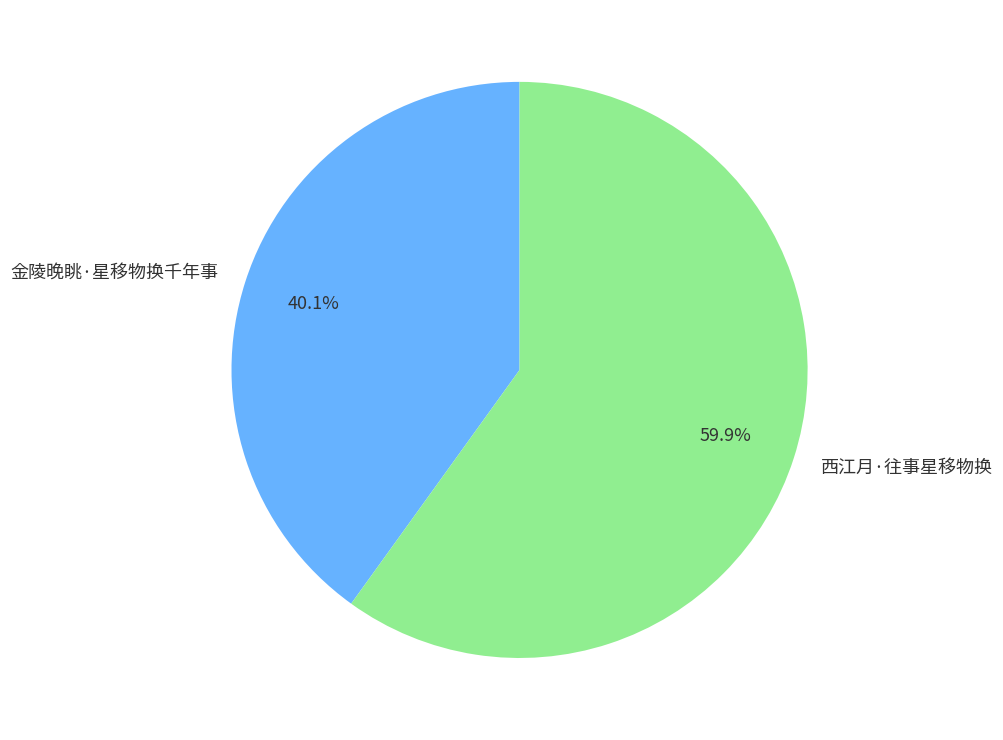

Between 金陵晚眺·星移物换千年事 and 西江月·往事星移物换, which is larger?

西江月·往事星移物换